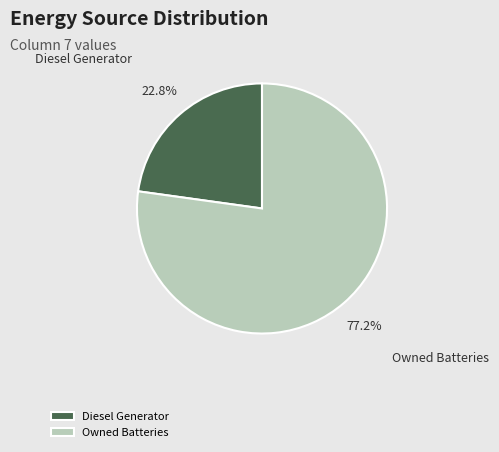

What is the total percentage of Diesel Generator and Owned Batteries?

100.0%